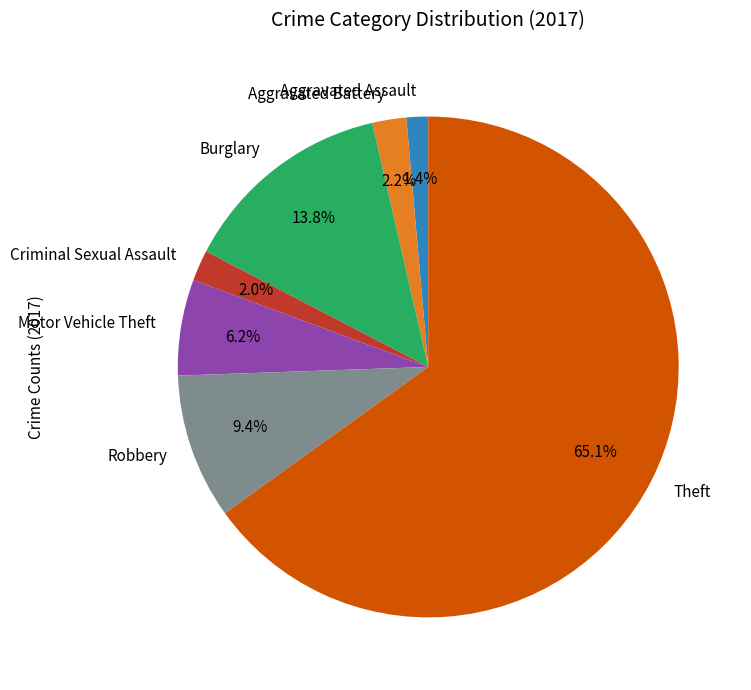

Between Motor Vehicle Theft and Burglary, which is larger?

Burglary